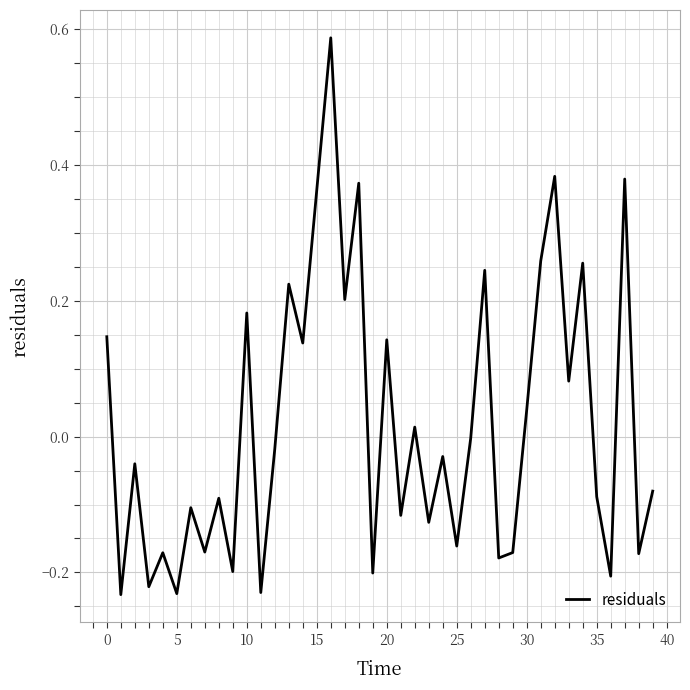

What is the difference between the maximum and minimum values?

0.8